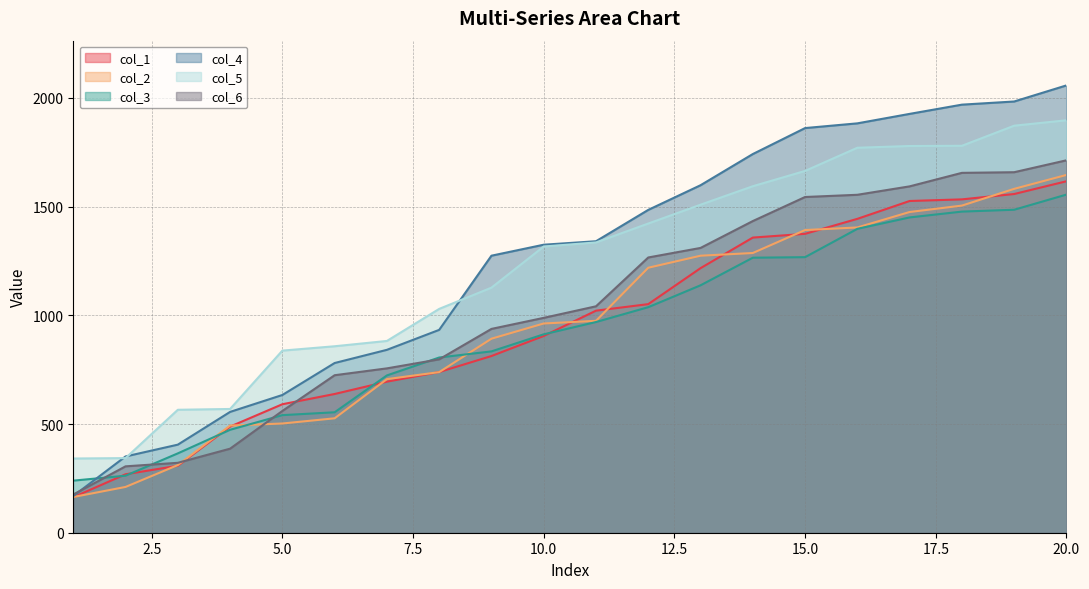

List the series in order of their peak value, highest first.

col_4, col_5, col_6, col_2, col_1, col_3